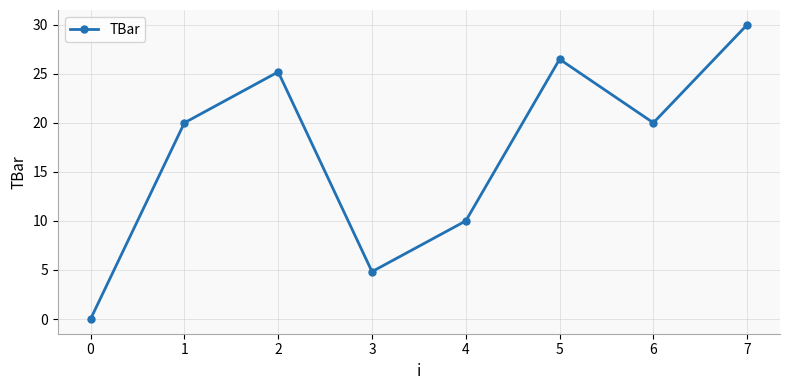

How many interior local peaks (higher than both neighbors) does the data have?

2